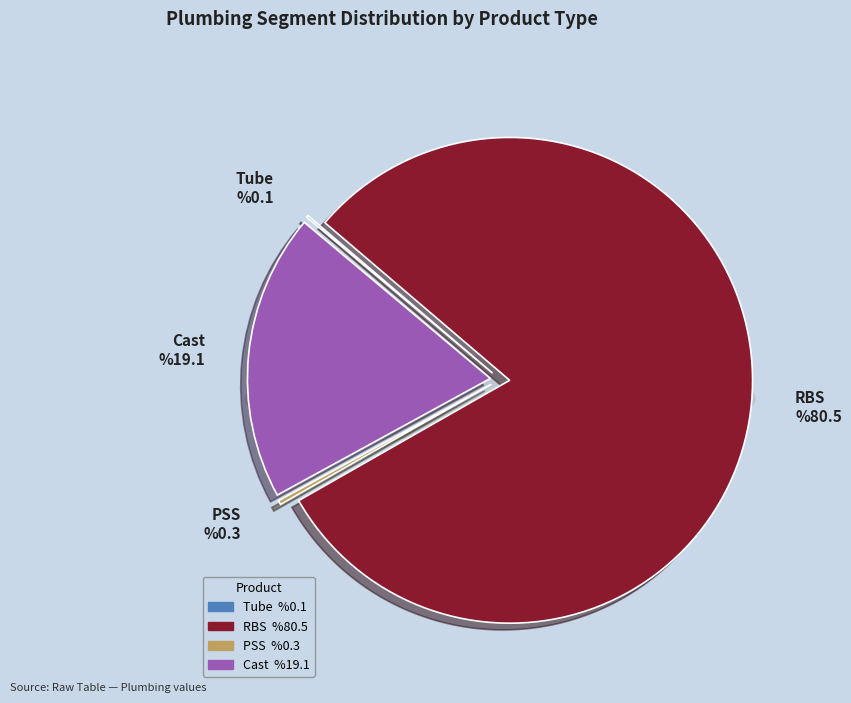

What percentage is NOT represented by Cast?

80.9%